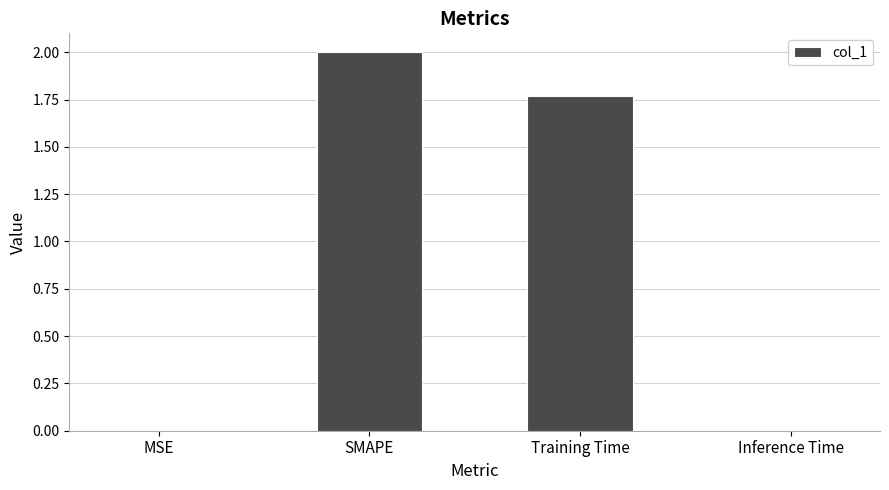

The chart shows a value of 0.0 at Inference Time. True or false?

True